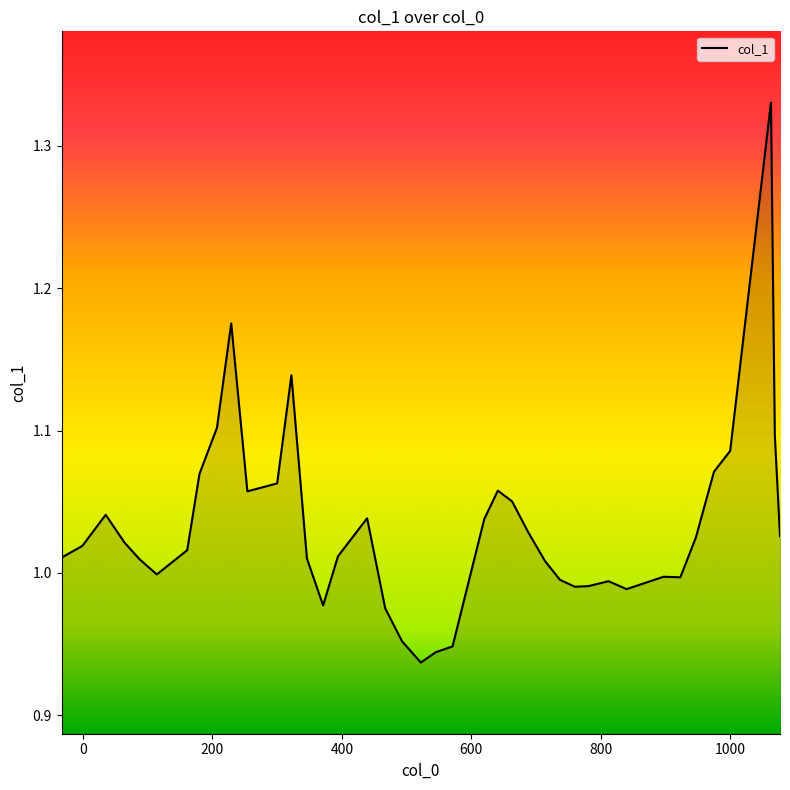

How many lines are shown in the chart?

1